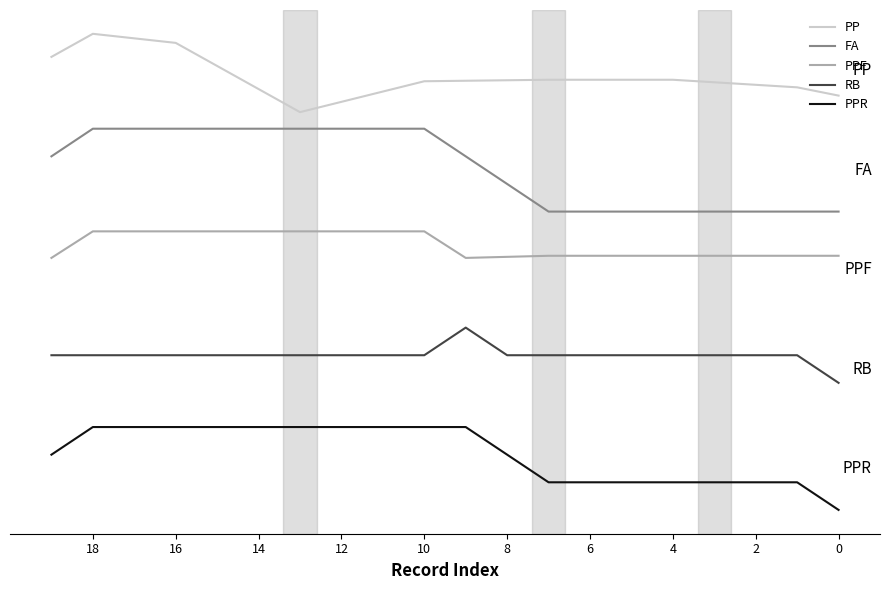

What is the maximum value for PPR?

1.0